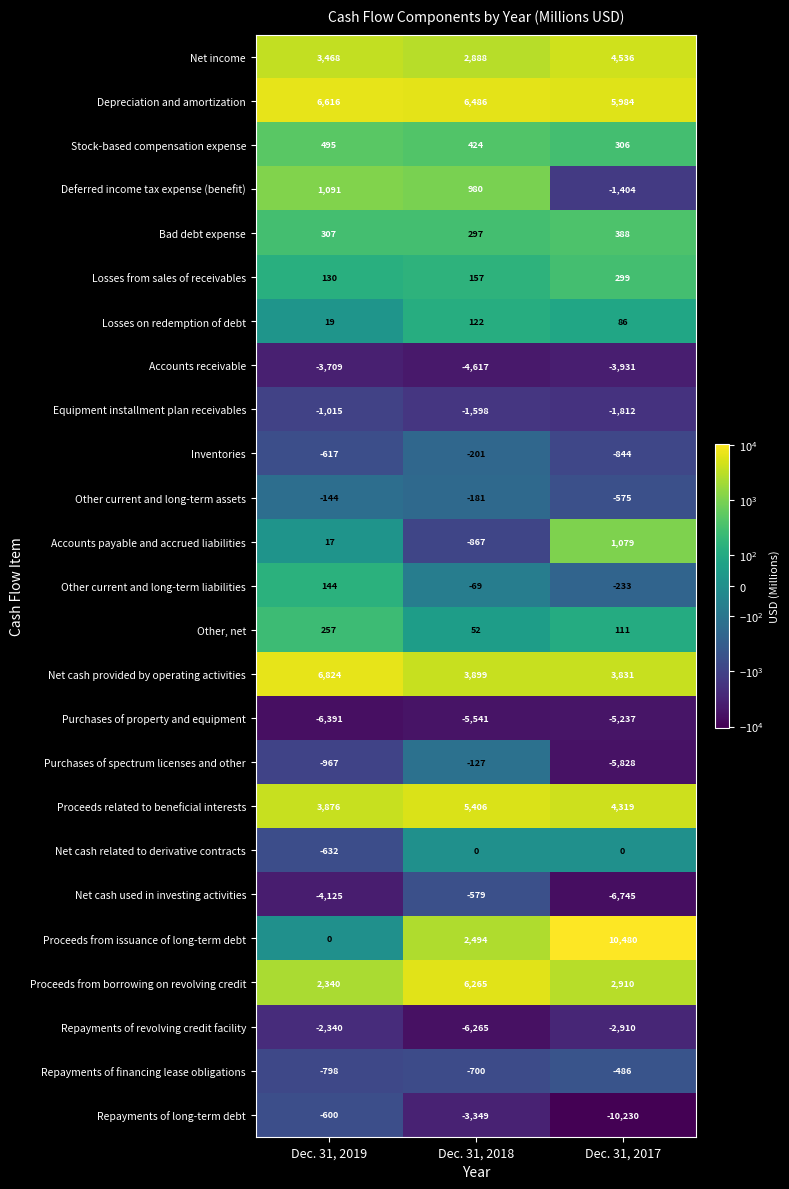

Which series has the largest total across all categories?

Depreciation and amortization